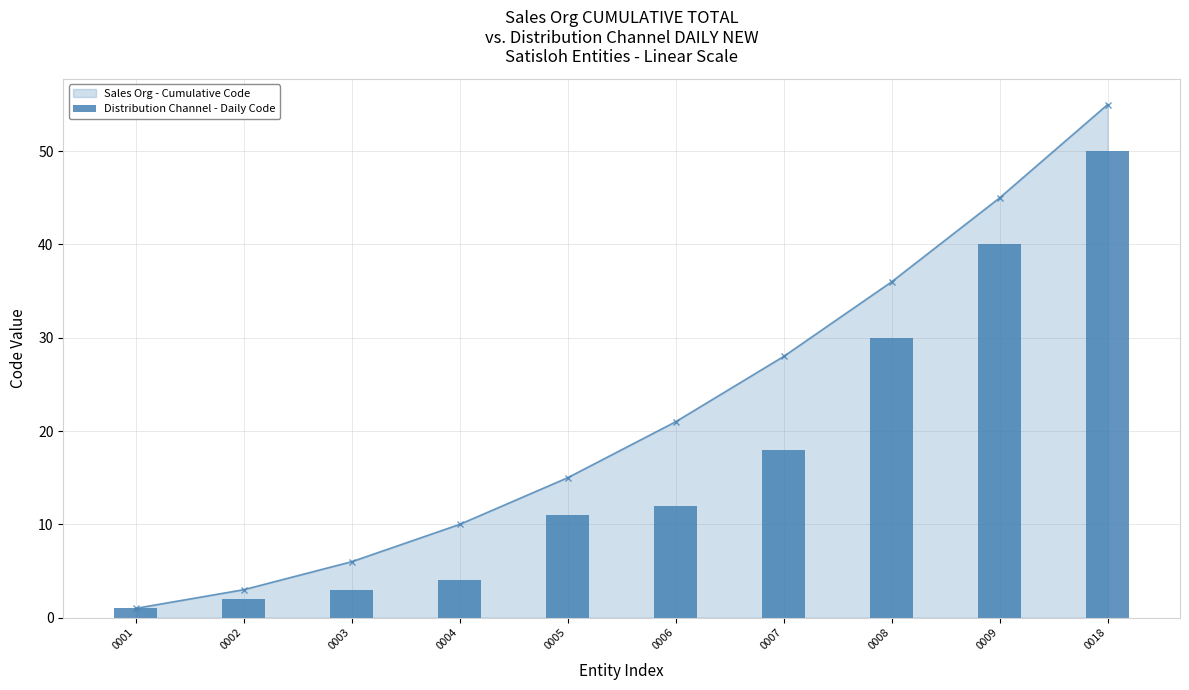

What is the minimum value shown in the chart?

1